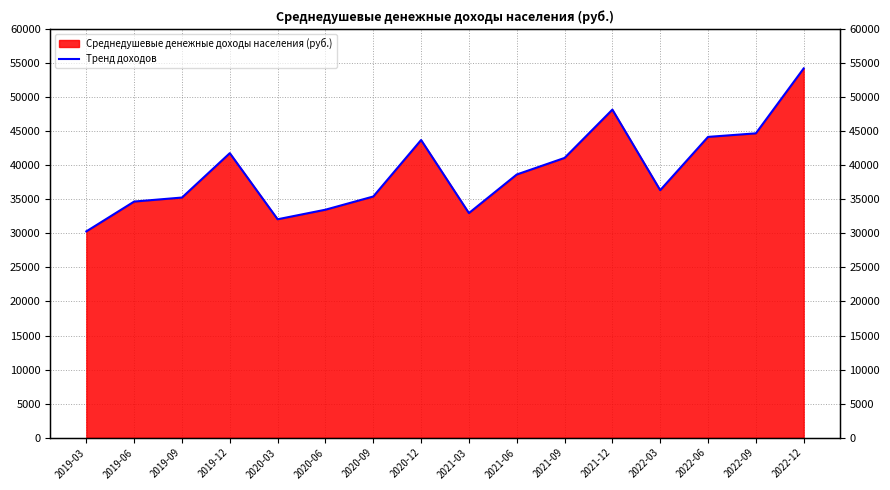

The value at 2020-12 is 43712.9. True or false?

True